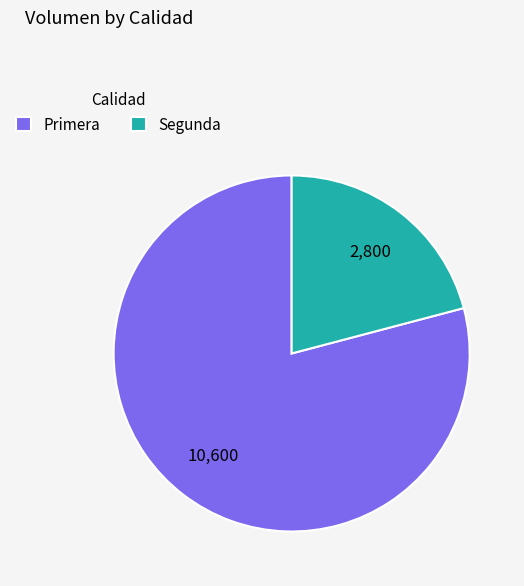

True or false: Segunda accounts for 8% of the total.

False